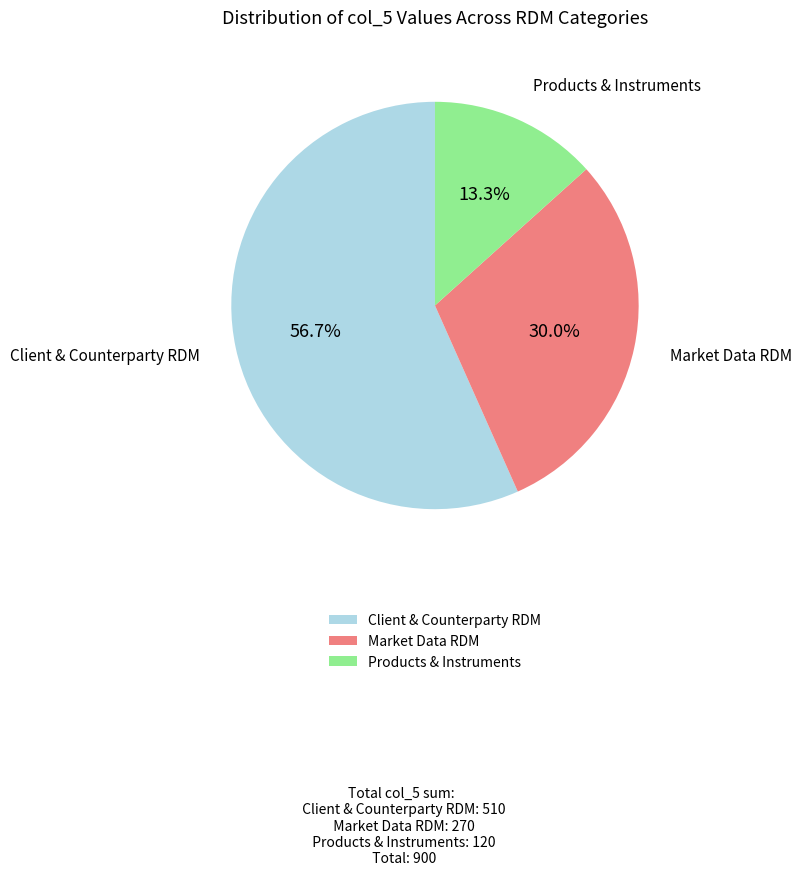

Which has a higher value, Products & Instruments or Market Data RDM?

Market Data RDM